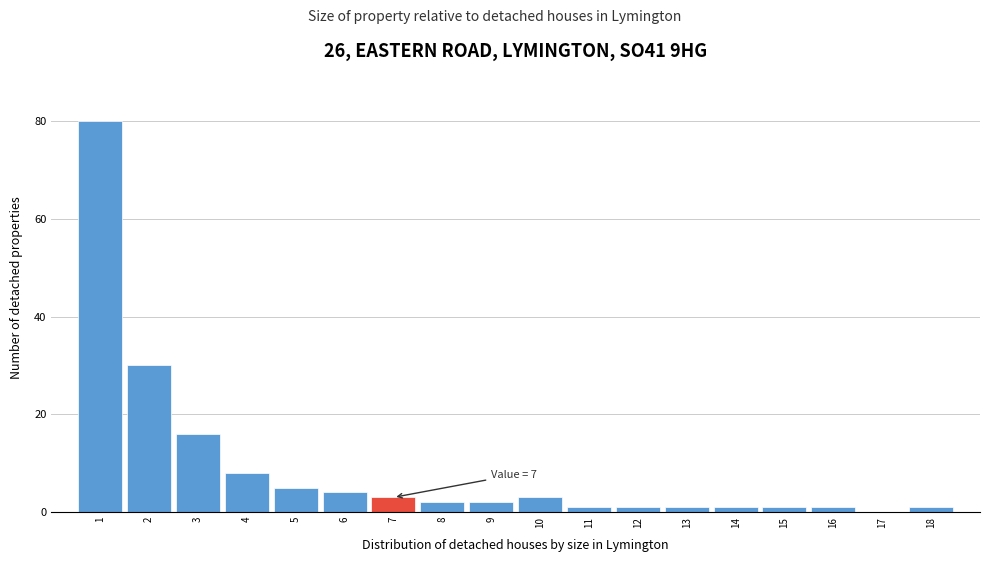

Which range on the x-axis has the tallest bar?

0.5 to 1.5